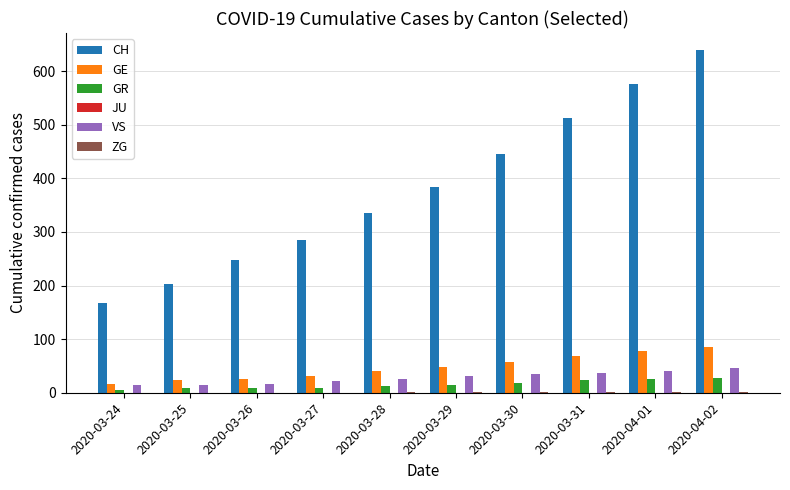

What is the maximum value shown in the chart?

639